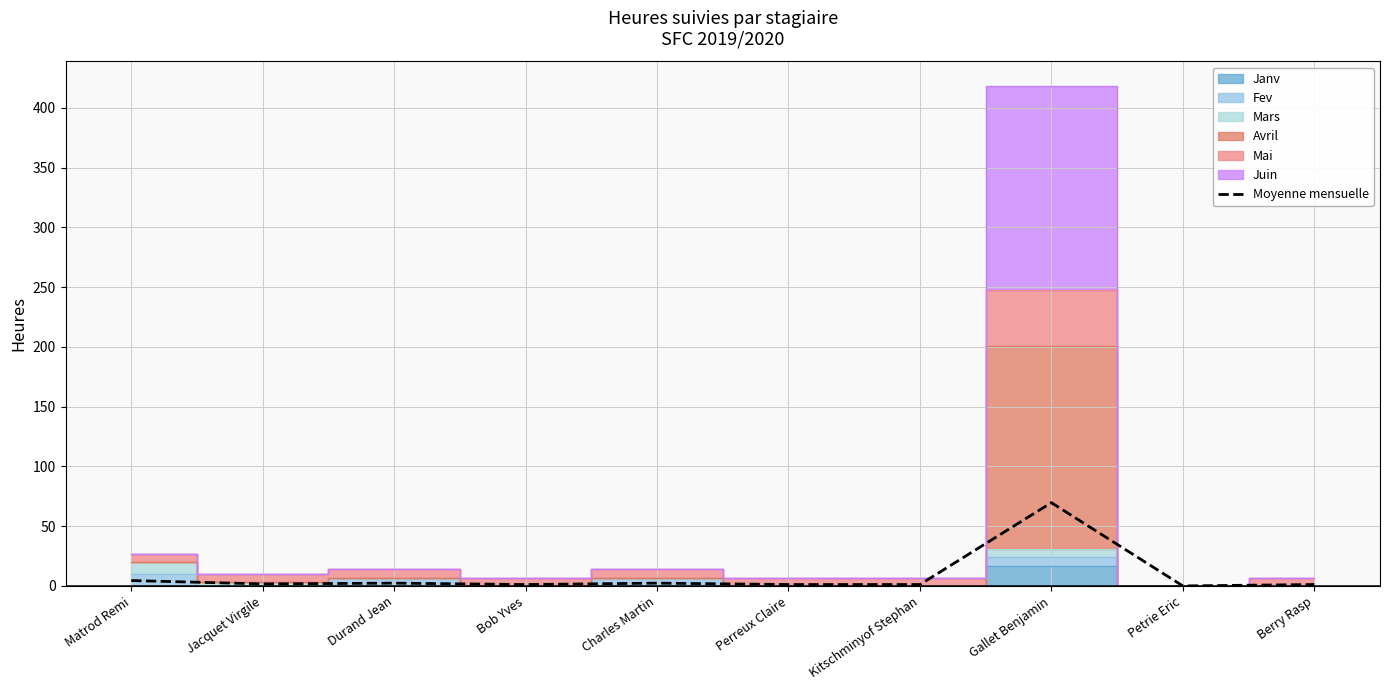

What is the label of the 7th point from the left?

Kitschminyof Stephan